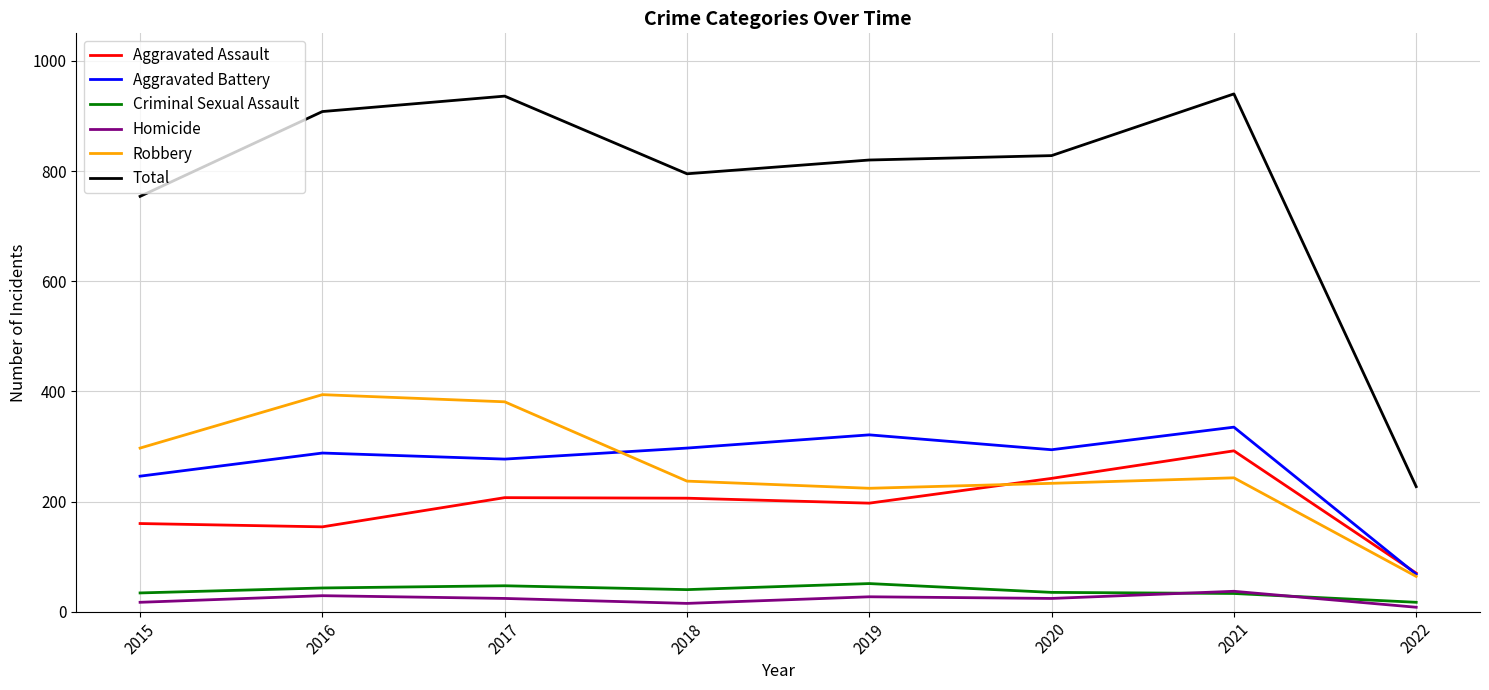

Which category has the lowest value in the Robbery series?

2022